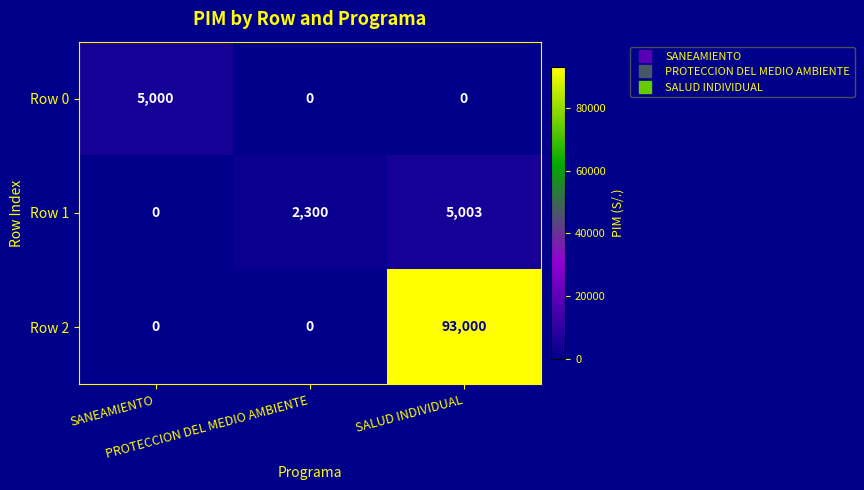

Which series has the largest range (max minus min)?

Row 2